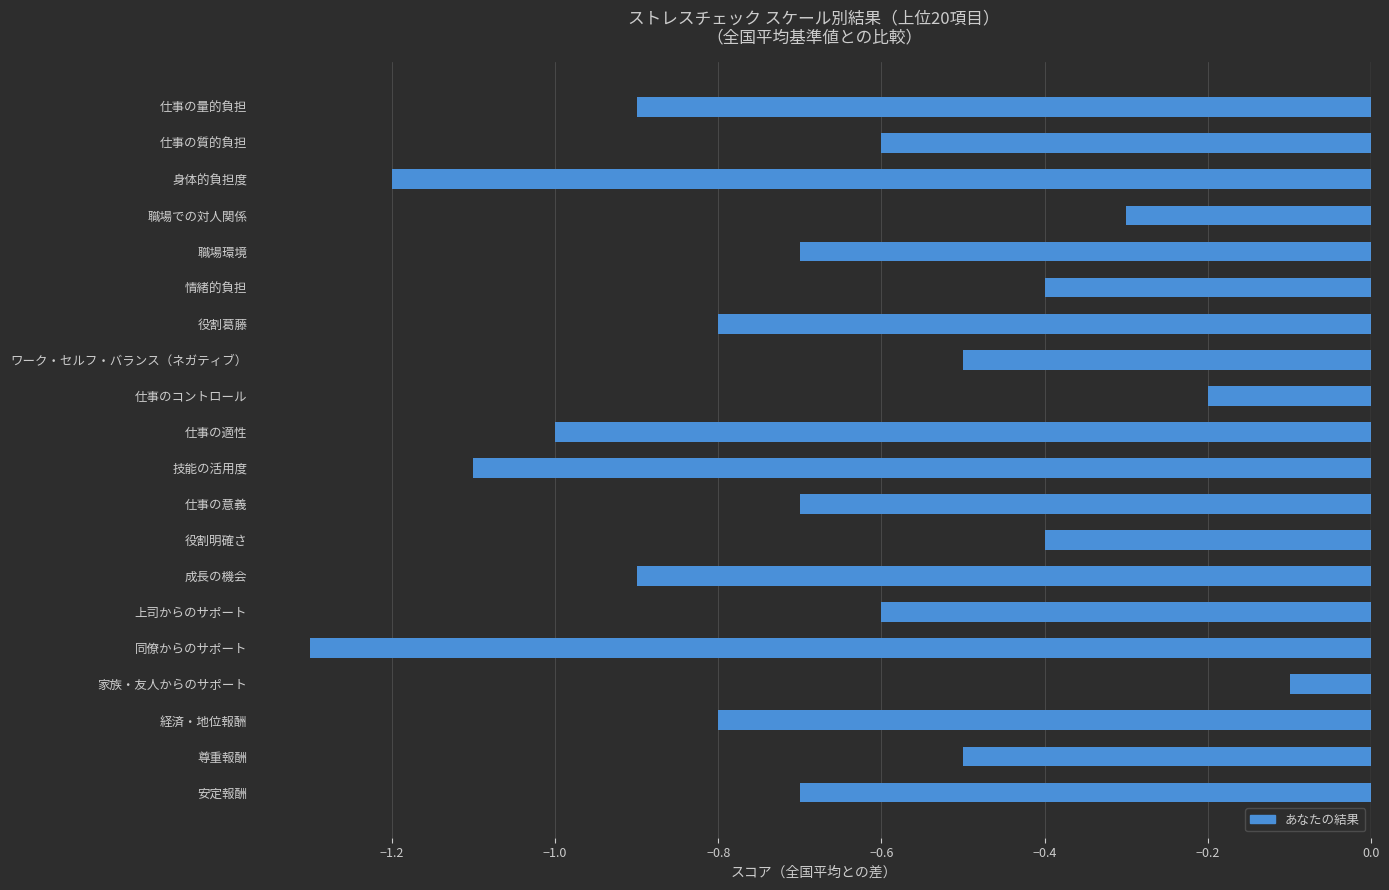

True or false: the data shows -0.1 at 職場での対人関係.

False